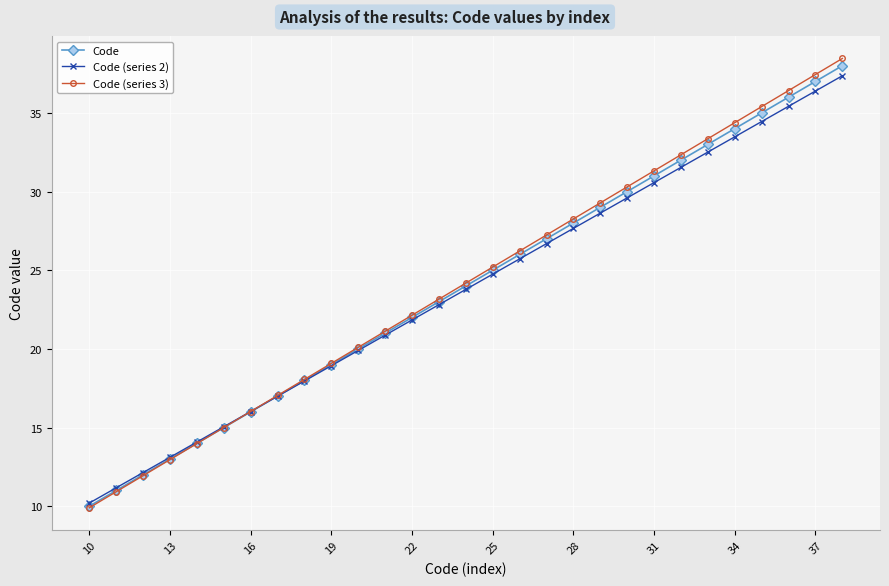

Count the number of categories in the chart.

29